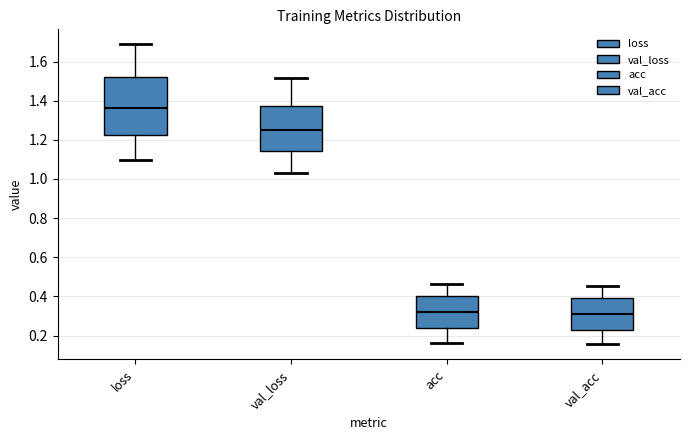

Where is the lower edge of the box for val_acc on the y-axis? The values are not printed on the chart, so give them approximately, as read against the axis.

0.22